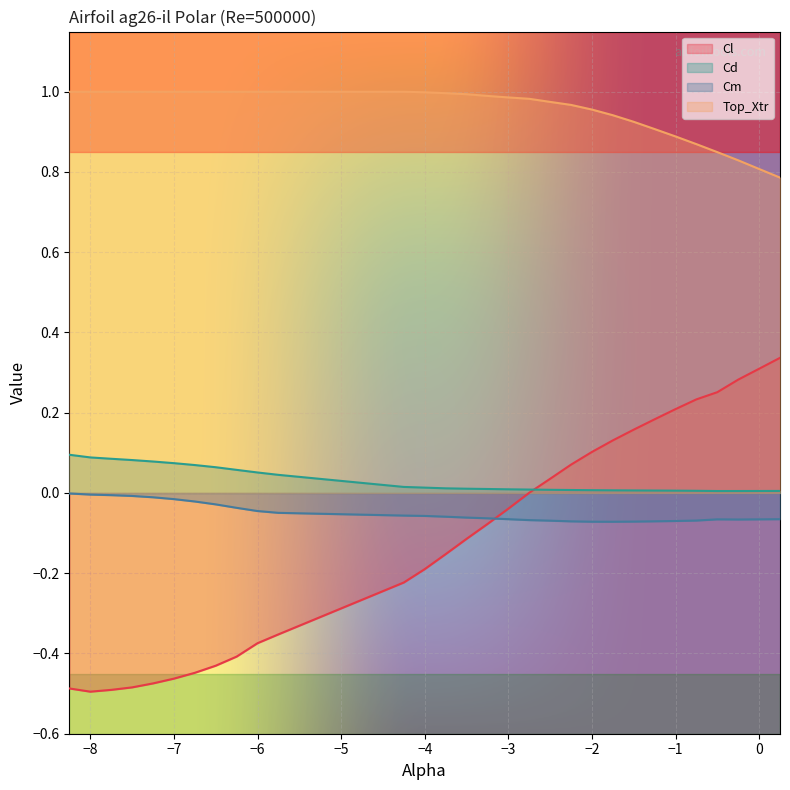

True or false: Cm has a value of -0.1 at -0.75.

True